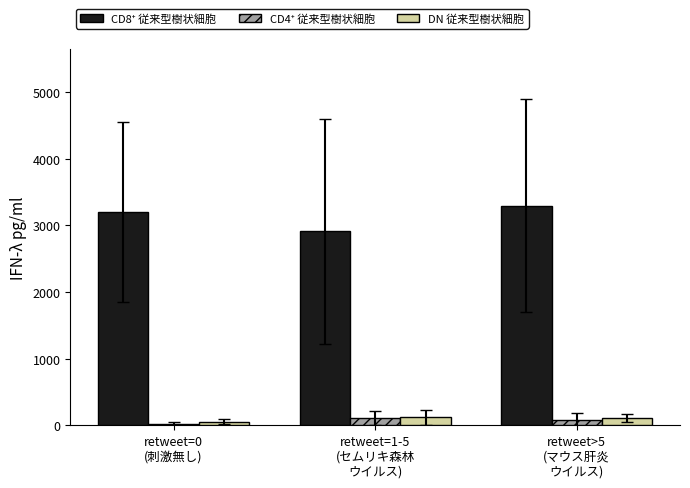

The value of DN 従来型樹状細胞 at retweet>5
(マウス肝炎
ウイルス) is 106.5. True or false?

True